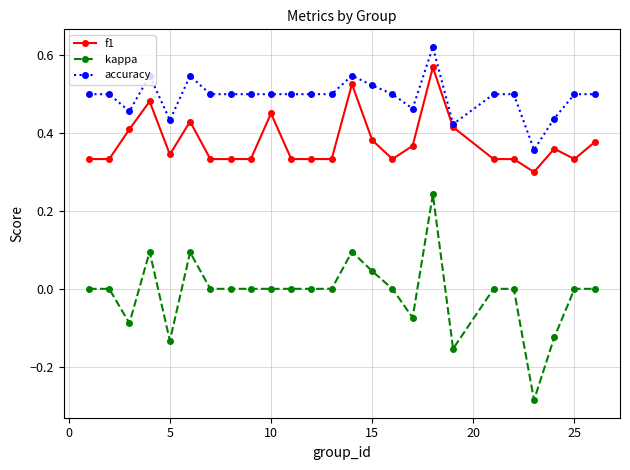

Which series has the largest total across all categories?

accuracy